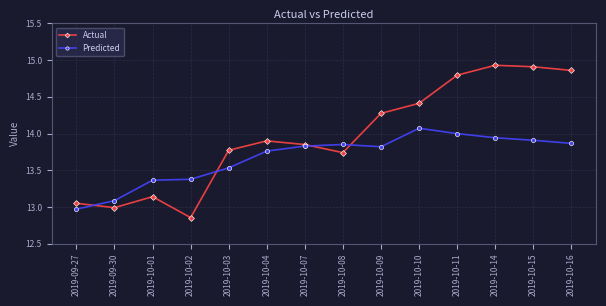

List the series in order of their overall mean, highest first.

Actual, Predicted